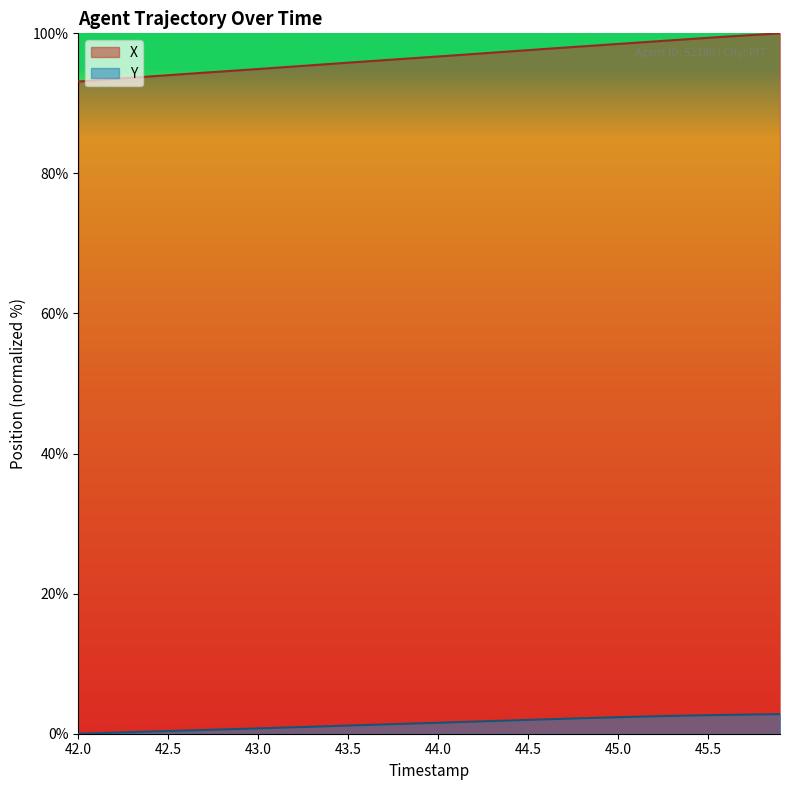

Where does the X series first go above 96?

43.7